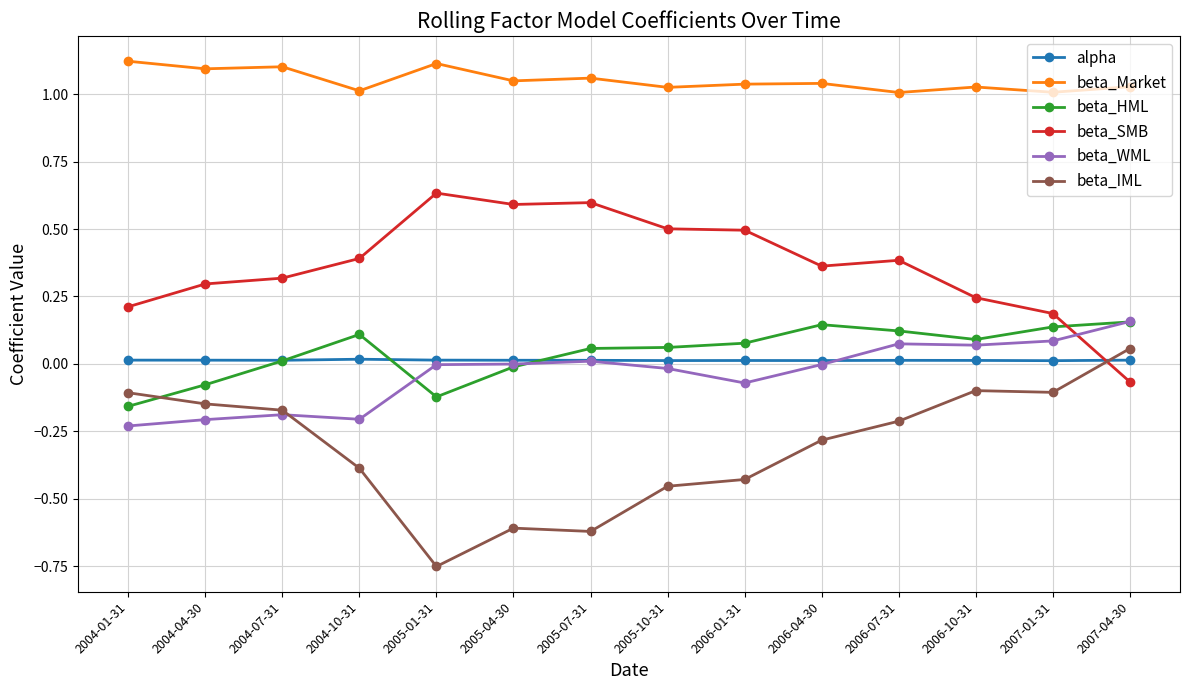

At which category does beta_HML reach its first local peak?

2004-10-31